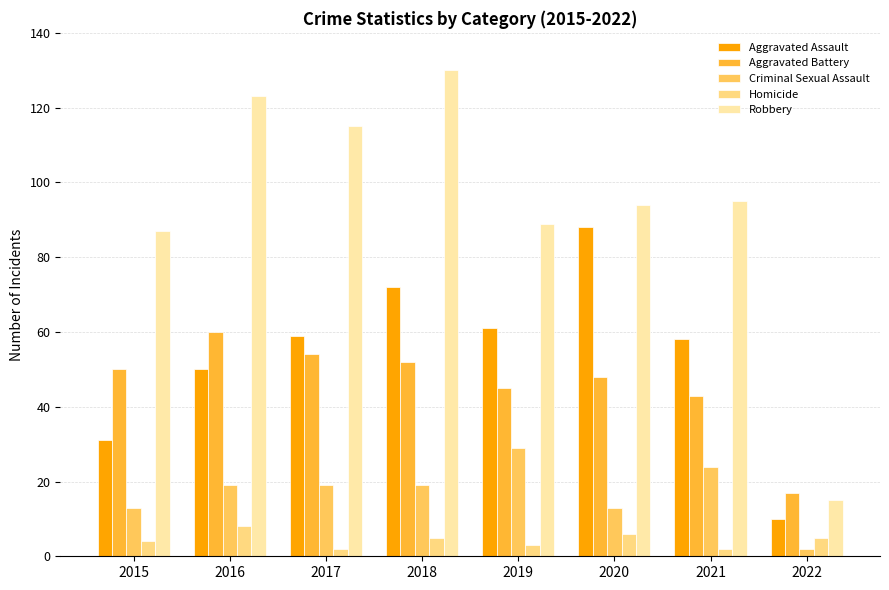

Is it true that Aggravated Assault equals 8 at 2015?

False